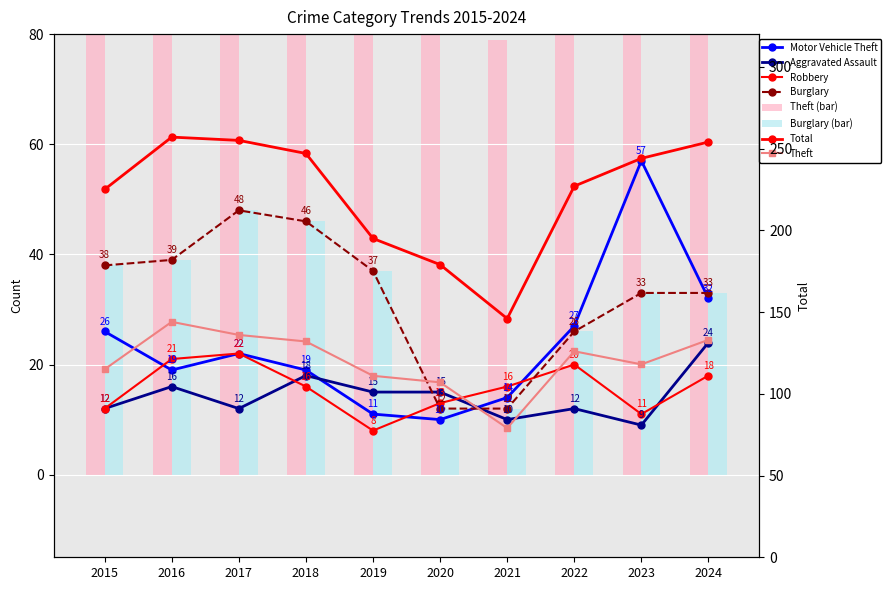

Reading left to right, what are all the values shown in this chart?

Theft: 115	144	136	132	111	107	79	126	118	133
Motor Vehicle Theft: 26	19	22	19	11	10	14	27	57	32
Burglary: 38	39	48	46	37	12	12	26	33	33
Total: 225	257	255	247	195	179	146	227	244	254
Robbery: 12	21	22	16	8	13	16	20	11	18
Aggravated Assault: 12	16	12	18	15	15	10	12	9	24